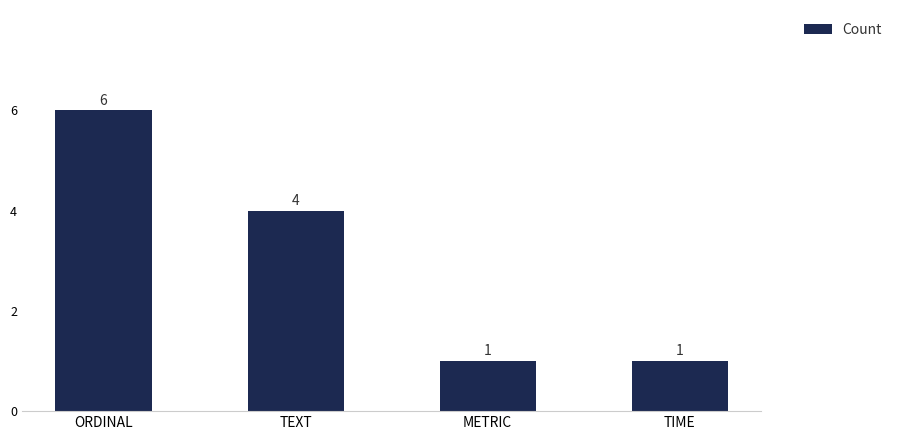

Read the value at METRIC.

1